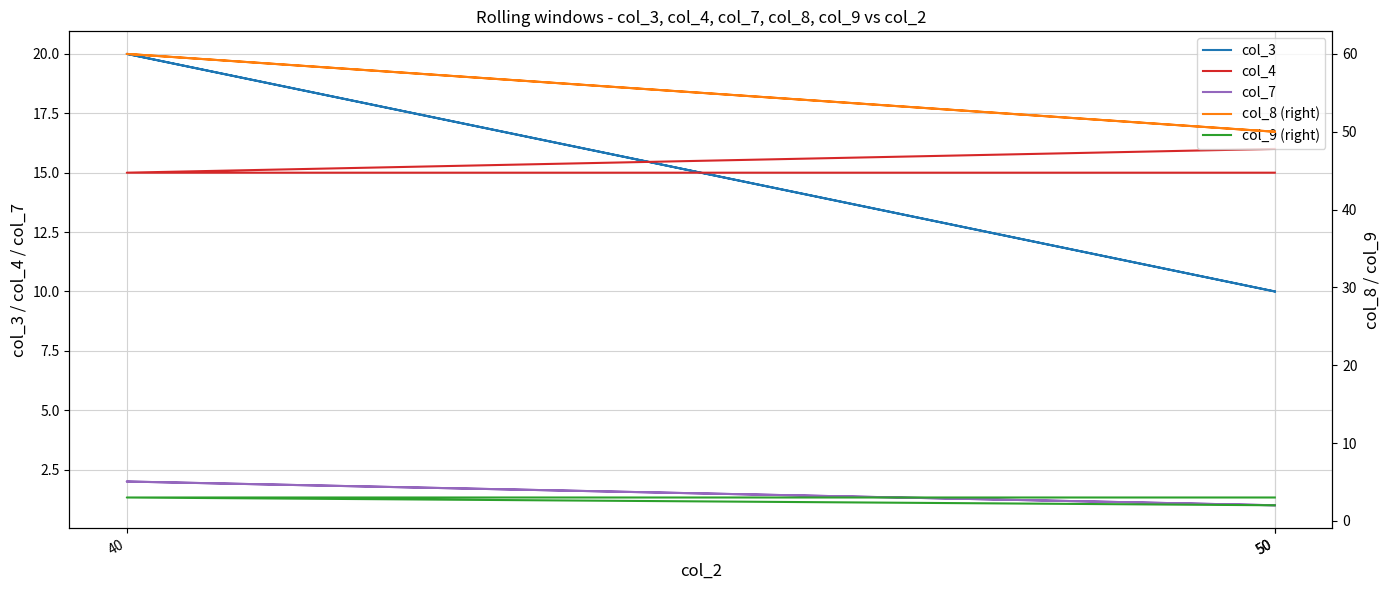

At which label is col_8 (right) closest to 55?

50